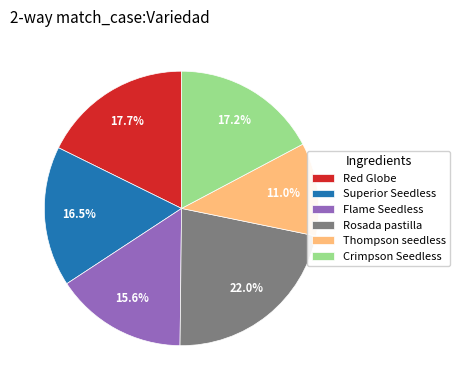

Combined, do Red Globe and Crimpson Seedless account for over 50%?

No